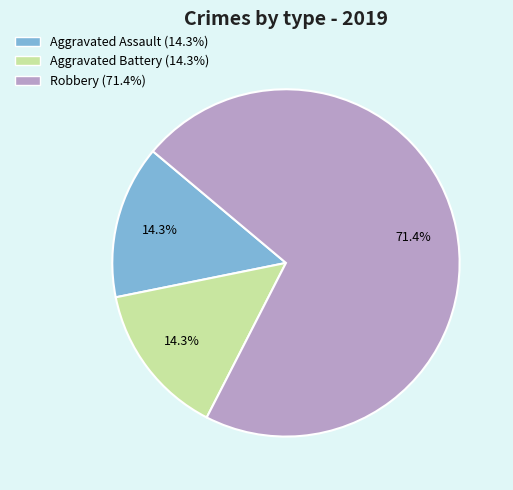

Approximately how many times larger is the value at Aggravated Assault compared to Robbery?

0.2